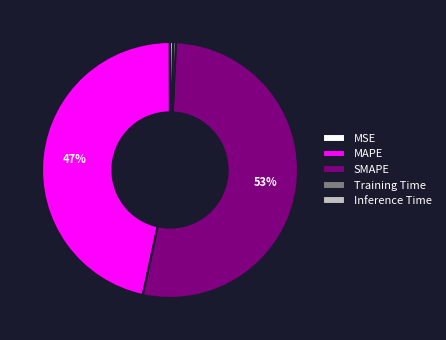

To the nearest percent, what is the difference between the largest and smallest slice percentages?

53%